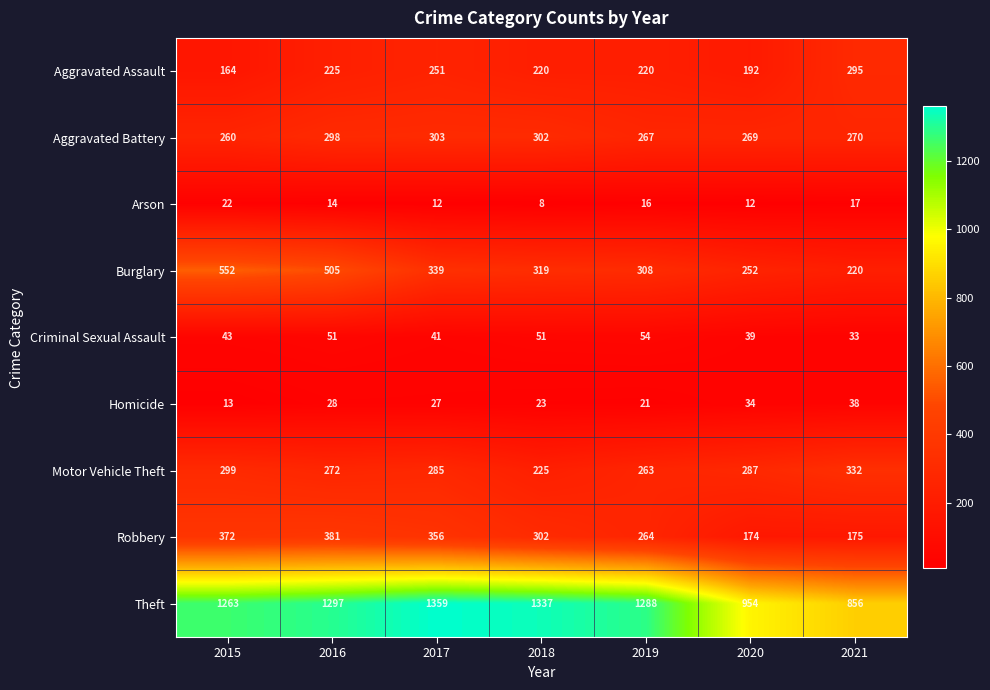

Which category has the lowest value in the Robbery series?

2020